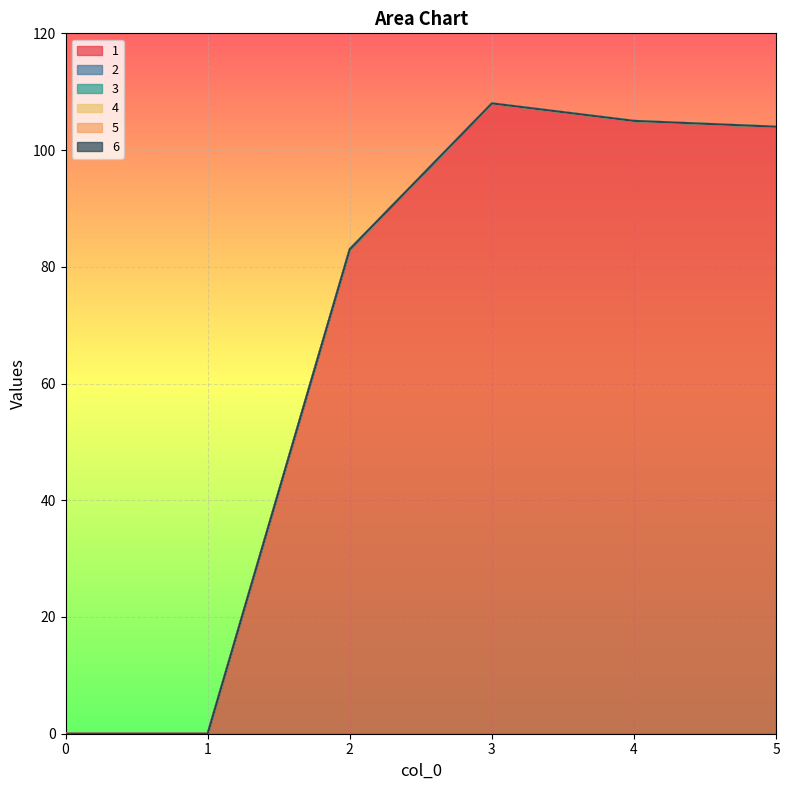

How many series are shown in this chart?

6